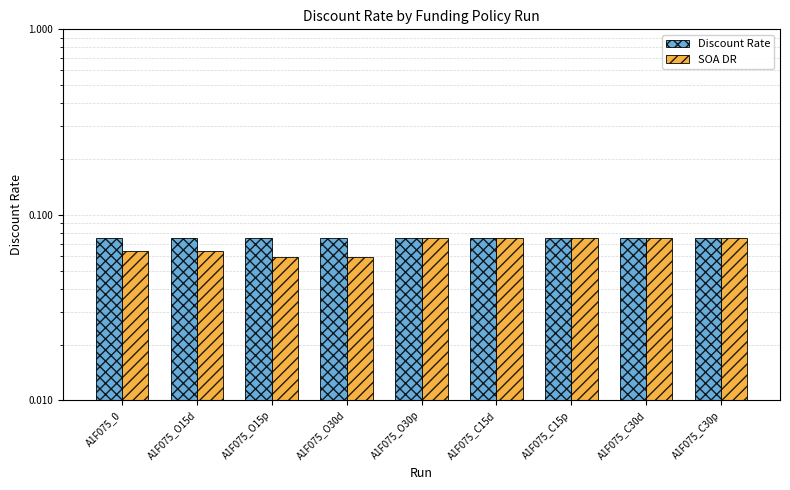

Reading left to right, transcribe all the data shown in this chart.

Discount Rate: 0.1	0.1	0.1	0.1	0.1	0.1	0.1	0.1	0.1
SOA DR: 0.1	0.1	0.1	0.1	0.1	0.1	0.1	0.1	0.1